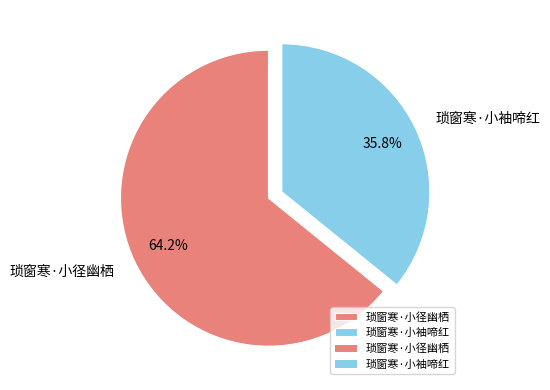

What is the ratio of the value at 琐窗寒·小径幽栖 to the value at 琐窗寒·小袖啼红?

1.8